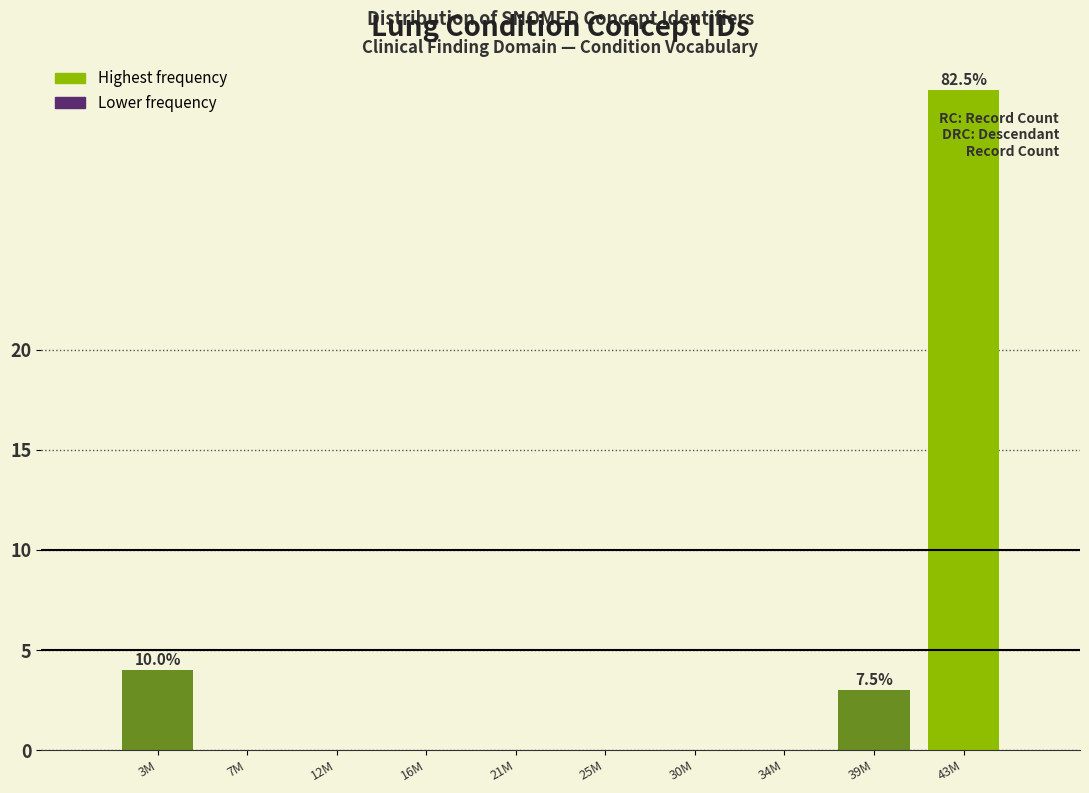

Reading left to right, list all the values displayed in this chart.

3M=4	7M=0	12M=0	16M=0	21M=0	25M=0	30M=0	34M=0	39M=3	43M=33